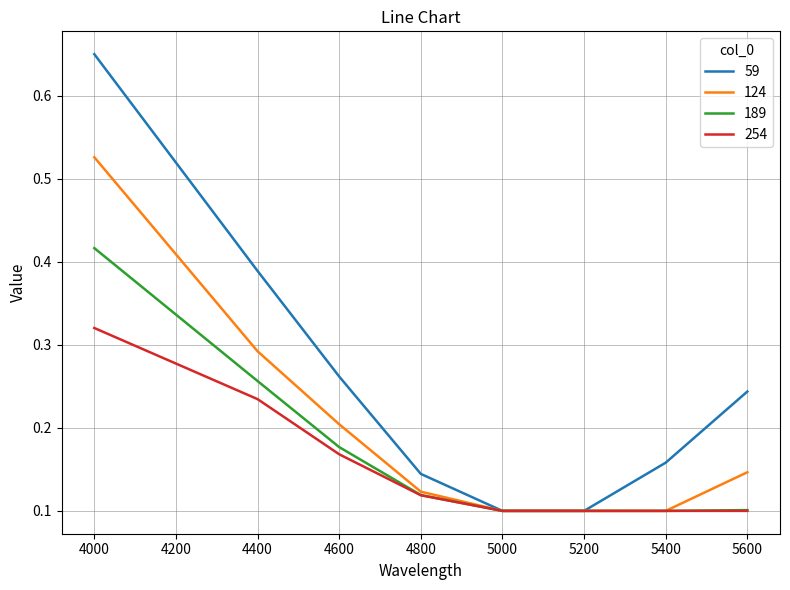

True or false: 59 has a value of 0.6 at 4400.

False